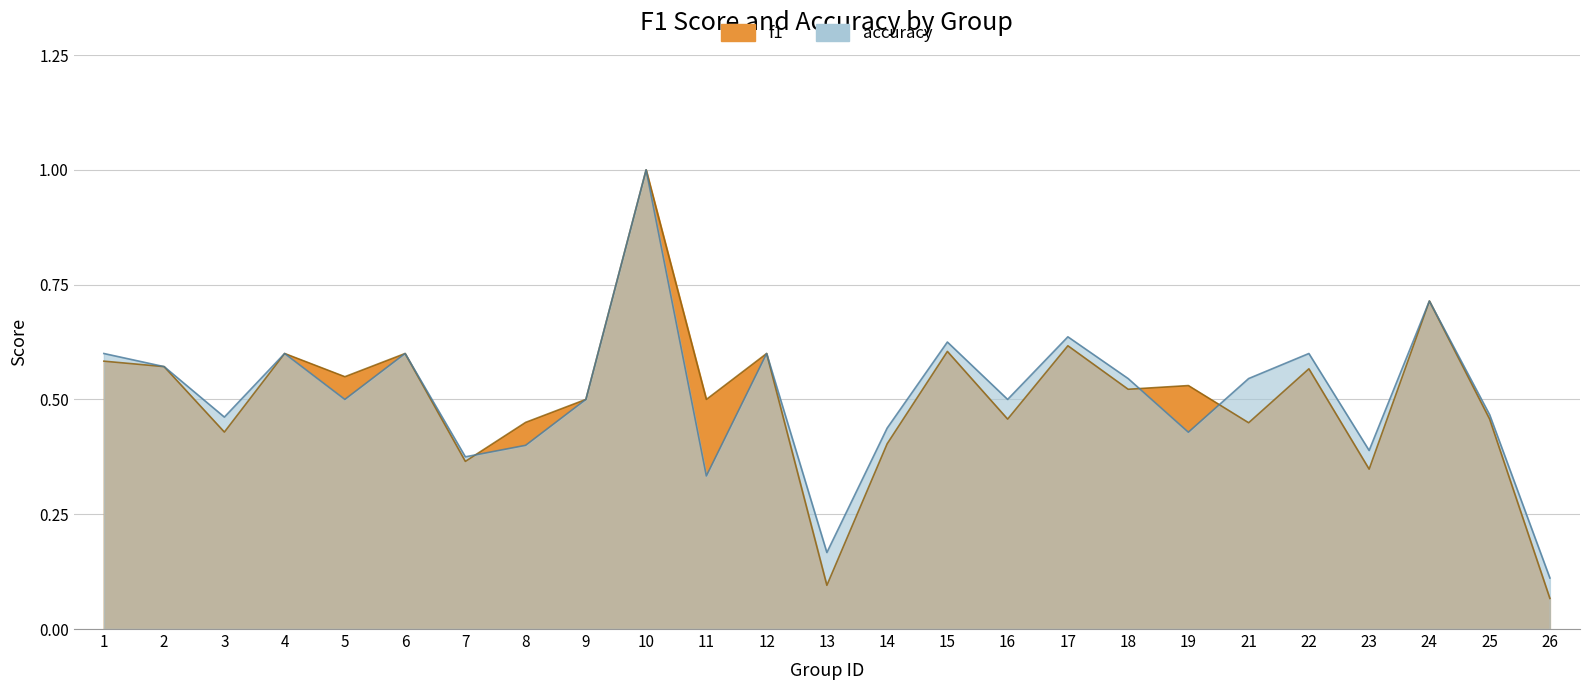

How many categories are shown in the chart?

25